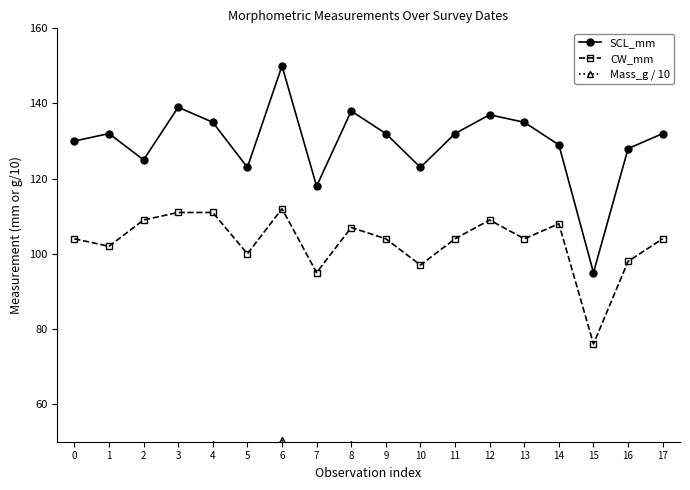

How many interior local valleys does the SCL_mm series have?

5